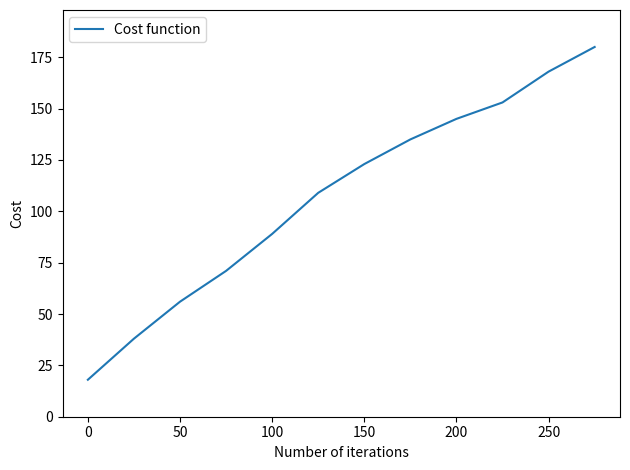

What is the greatest value displayed?

180